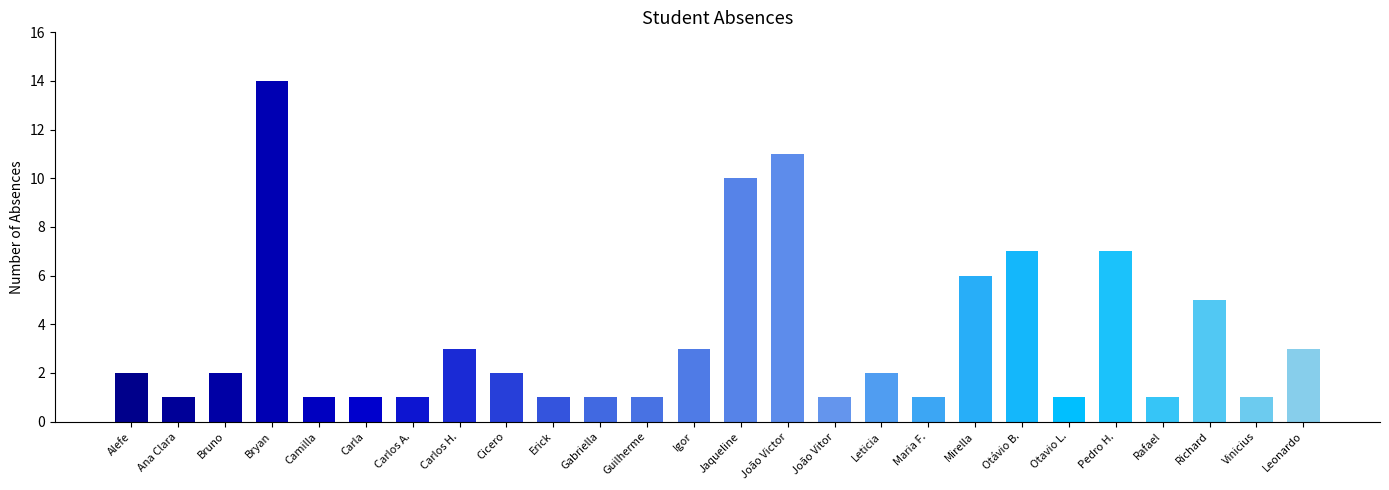

True or false: the data shows 0 at Vinicius.

False